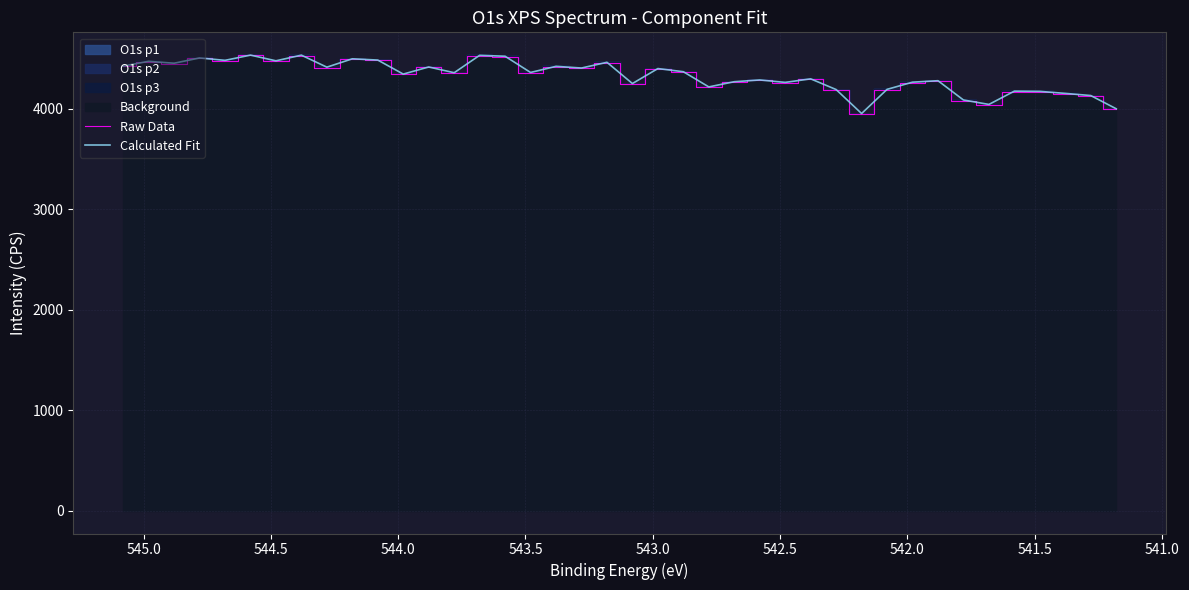

Reading left to right, extract all data points from this chart.

Raw Data: 4419.6	4466.7	4447.8	4500.1	4476.2	4528.3	4471.6	4527.8	4408.1	4491.4	4478.8	4339.2	4409.9	4352.7	4525.7	4516.4	4355.1	4415.9	4399.1	4456.0	4244.7	4393.5	4362.1	4211.0	4262.5	4279.9	4255.6	4290.9	4184.4	3945.8	4186.1	4257.2	4272.0	4080.1	4035.8	4167.9	4165.5	4145.3	4123.7	3992.0
Calculated Fit: 4422.8	4469.9	4451.1	4503.4	4479.6	4531.7	4475.0	4531.3	4411.7	4495.1	4482.4	4342.9	4413.7	4356.5	4529.6	4520.4	4359.1	4420.0	4403.3	4460.2	4249.0	4397.9	4366.6	4215.5	4267.1	4284.5	4260.3	4295.7	4189.2	3950.8	4191.2	4262.4	4277.2	4085.4	4041.2	4173.4	4171.1	4151.0	4129.5	3997.9